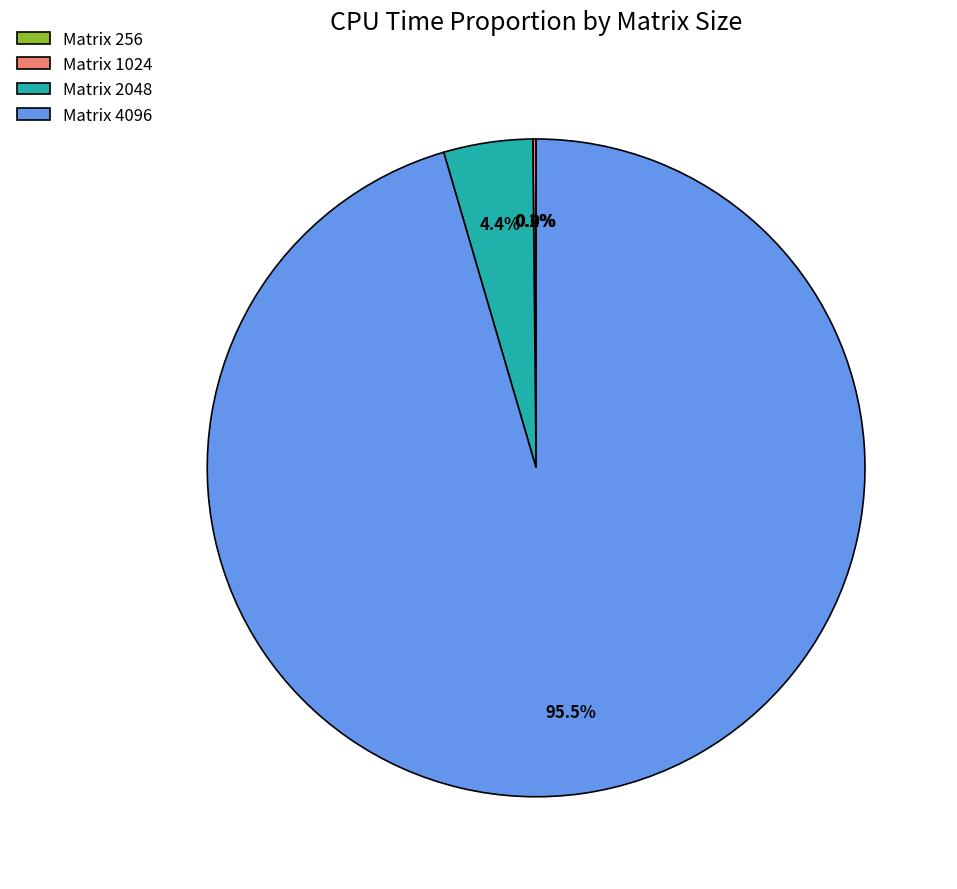

To the nearest percent, what is the difference between the largest and smallest slice percentages?

95%